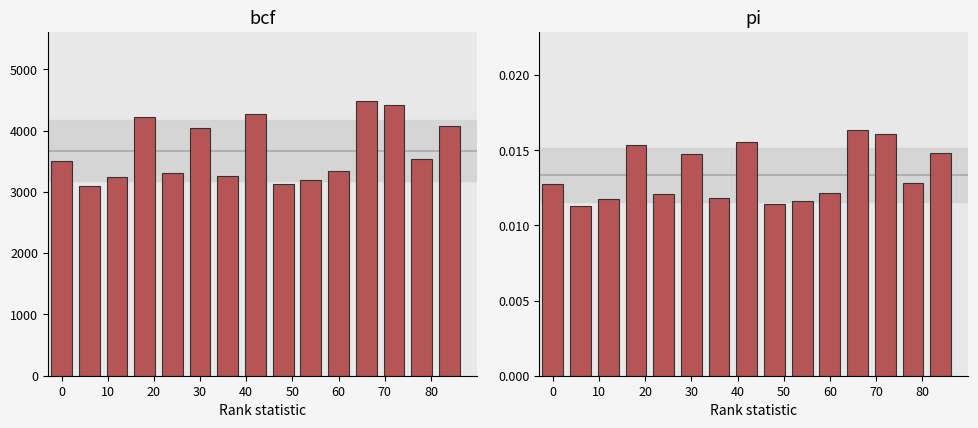

True or false: Population has a value of 3528.0 at 80.

True